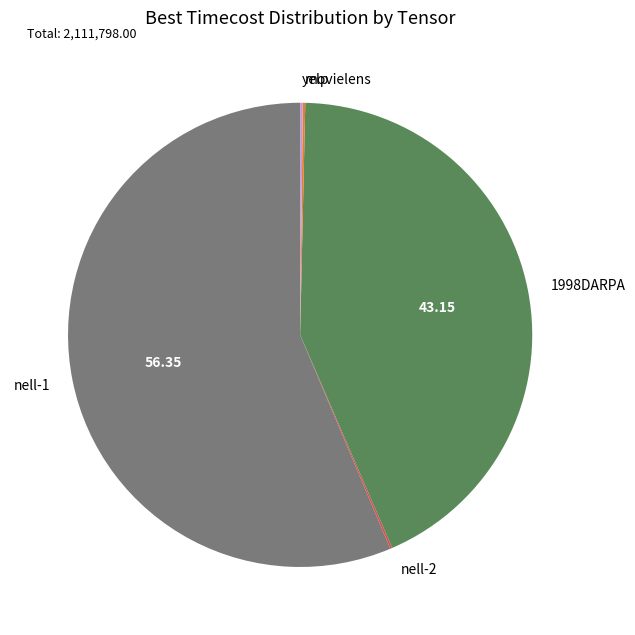

Does any single category account for the majority?

Yes